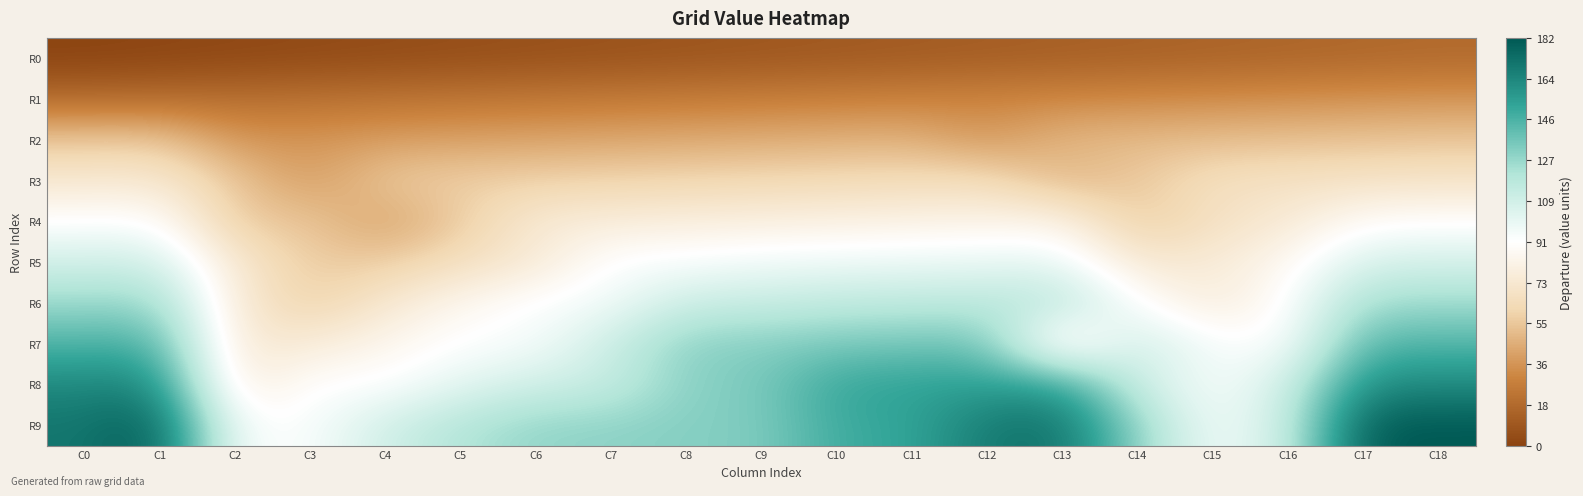

Which series has the largest total across all categories?

R9